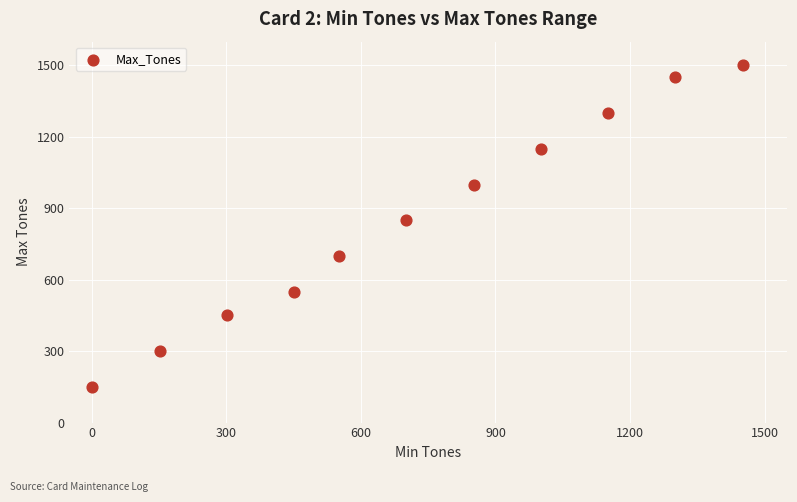

What is the range of Y values (max minus min)?

1350